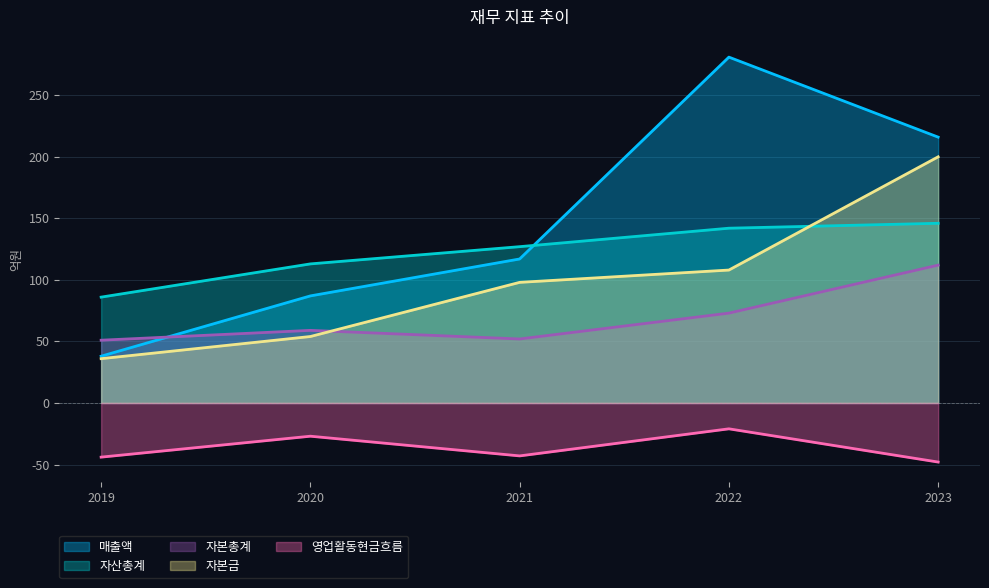

Rank the series at 2020 from lowest to highest value.

영업활동현금흐름, 자본금, 자본총계, 매출액, 자산총계